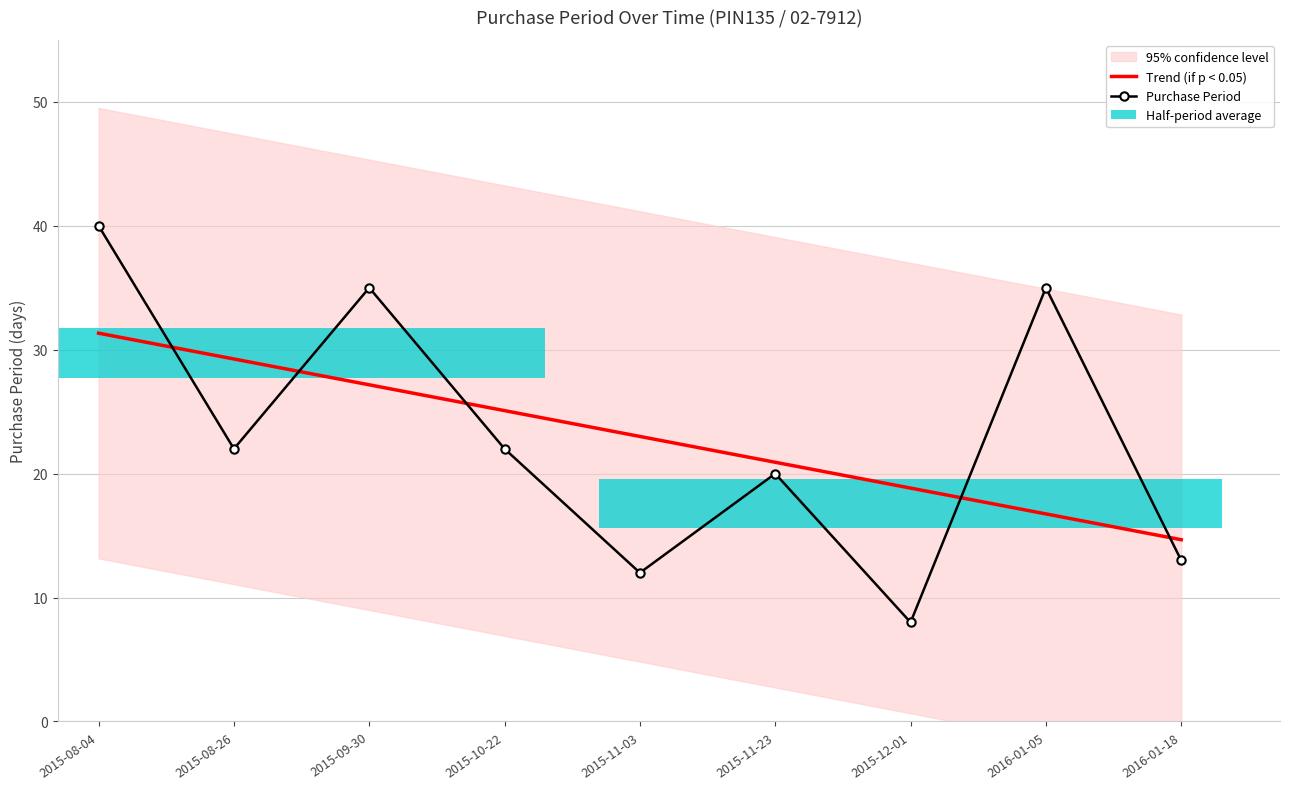

The Trend (if p < 0.05) series shows 38.9 at 2015-11-03. True or false?

False